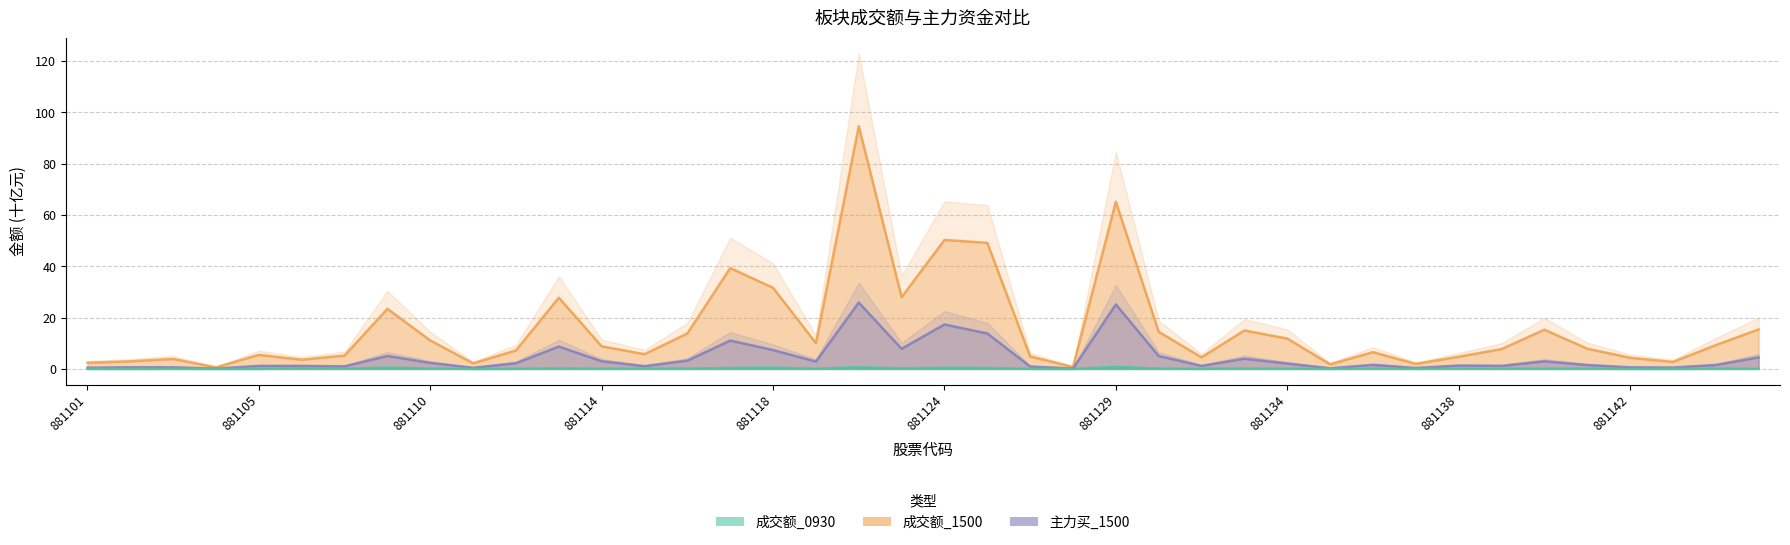

The value of 主力买_1500 at 881135 is 0.1. True or false?

False